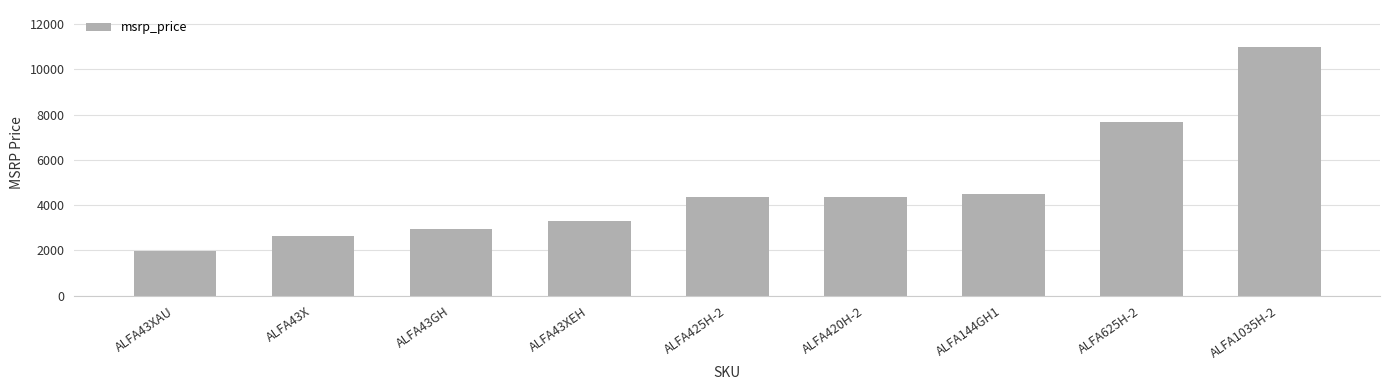

What is the change in value from ALFA43XAU to ALFA43X?

+670